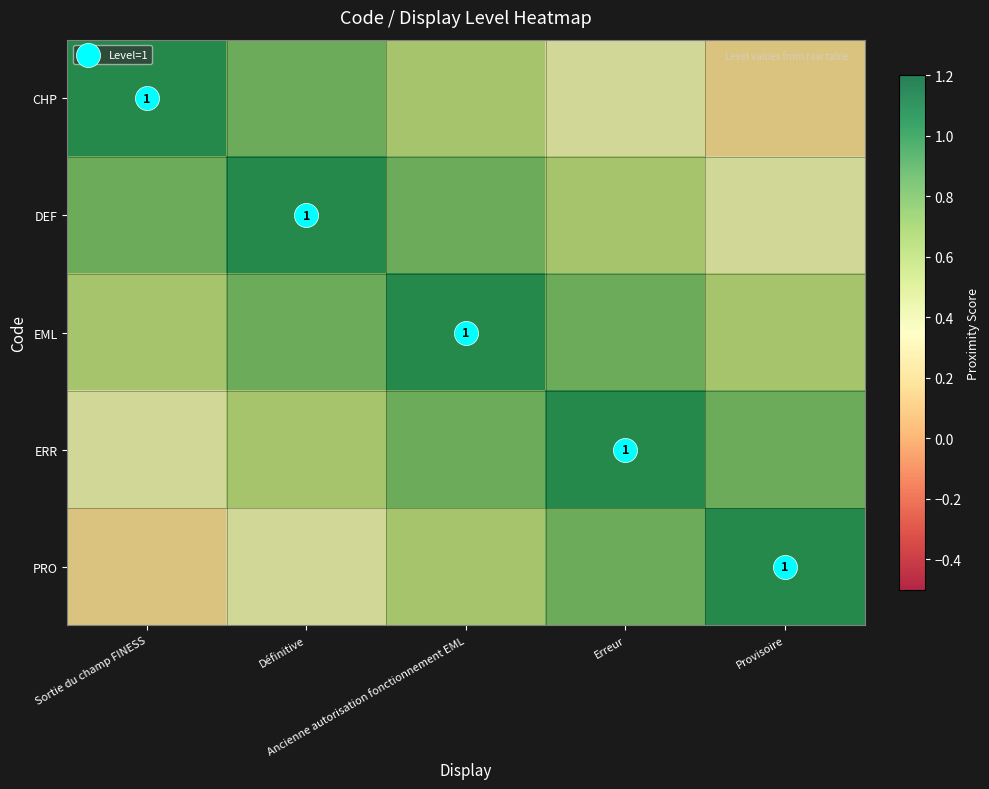

What is the lowest value of the DEF series?

0.4